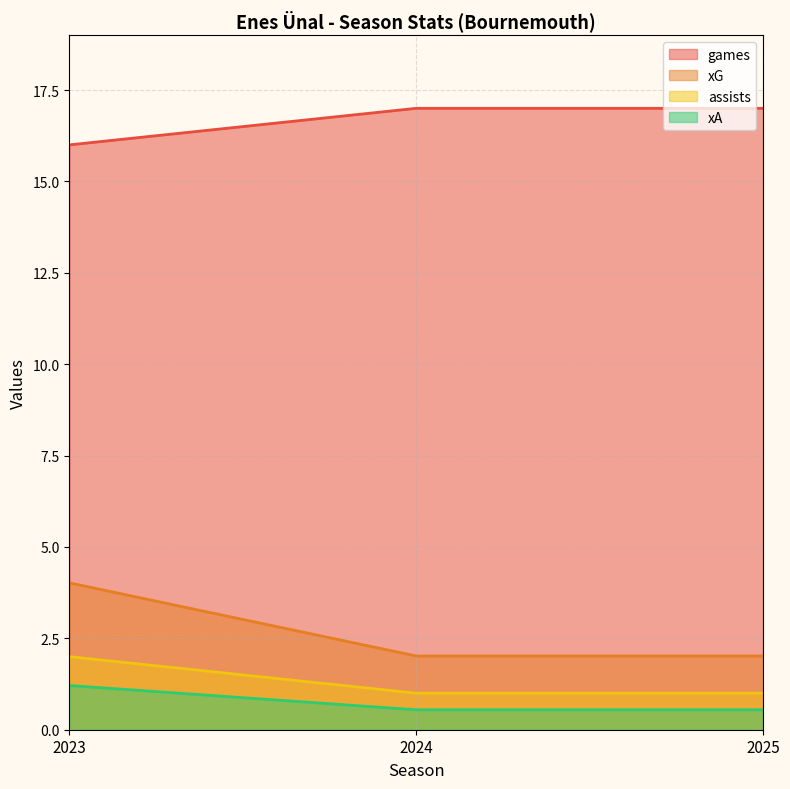

Between 2024 and 2025, which series saw the biggest shift?

games